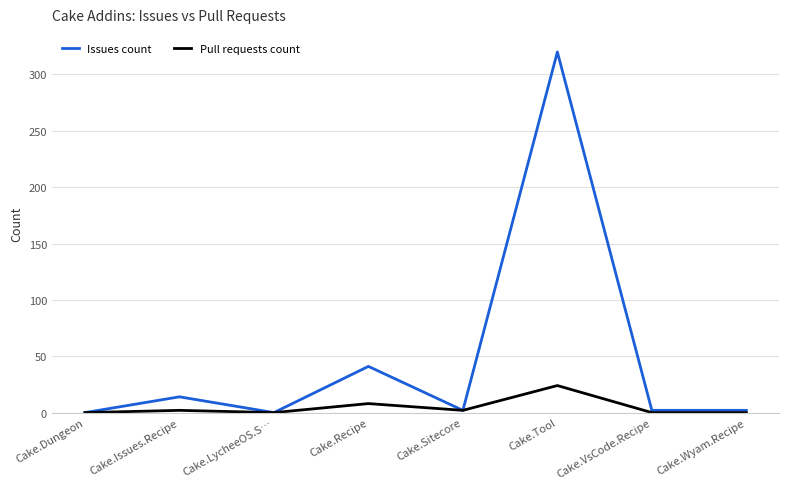

What is the sum of all Issues count values?

381